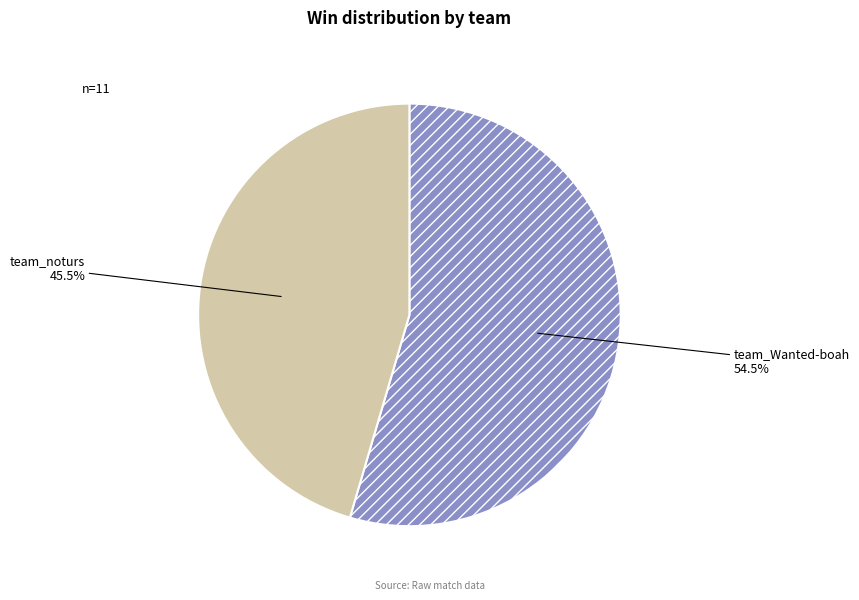

What is the ratio of the value at team_Wanted-boah to the value at team_noturs?

1.2